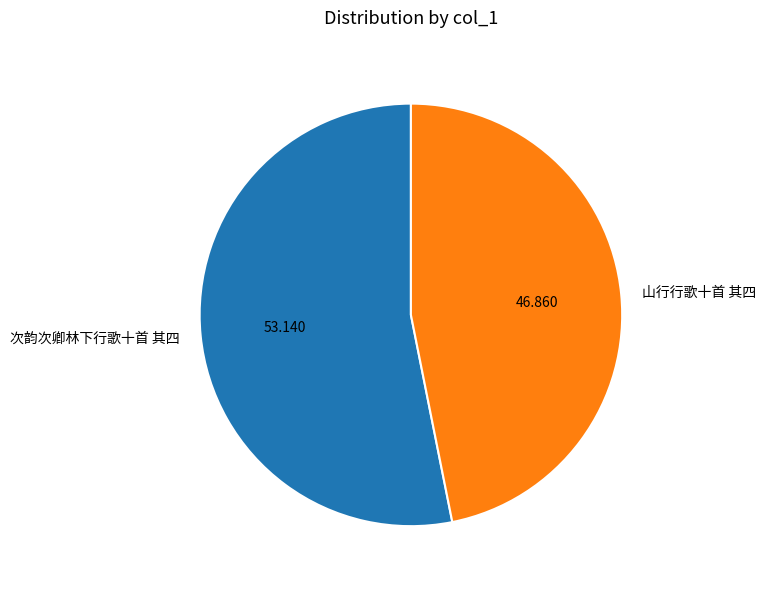

Combined, do 山行行歌十首 其四 and 次韵次卿林下行歌十首 其四 account for over 50%?

Yes